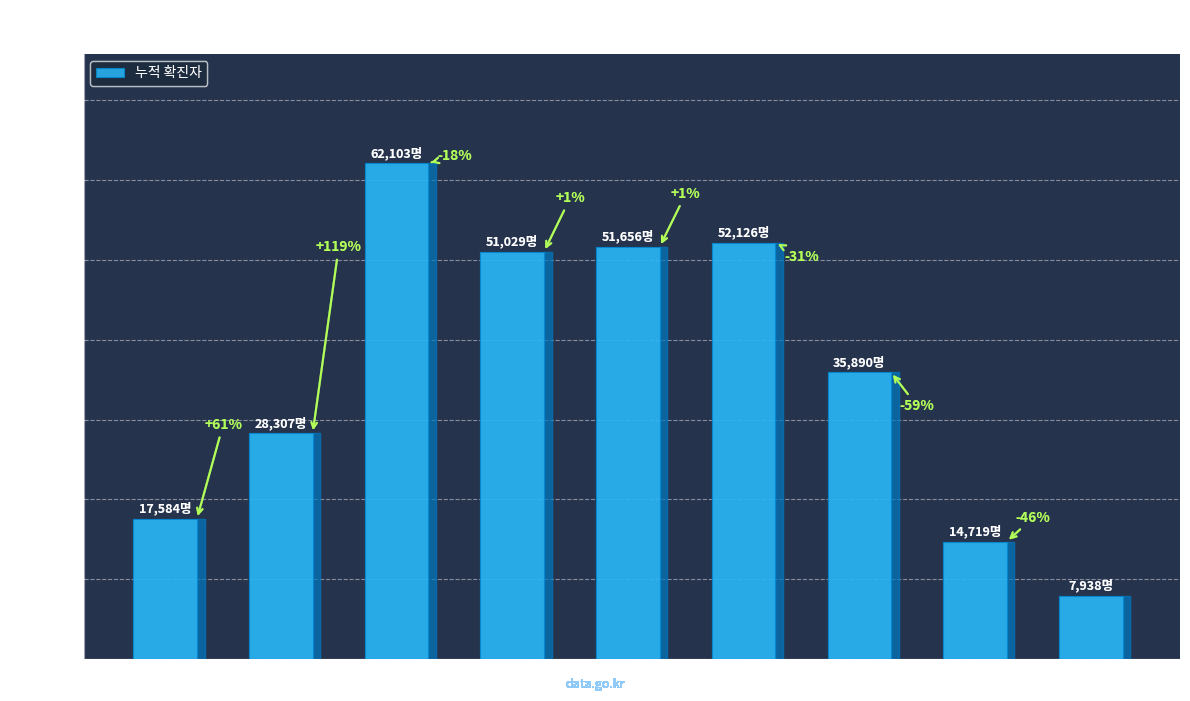

Reading right to left, list all the values displayed in this chart.

80세이상=7938	70-79세=14719	60-69세=35890	50-59세=52126	40-49세=51656	30-39세=51029	20-29세=62103	10-19세=28307	0-9세=17584